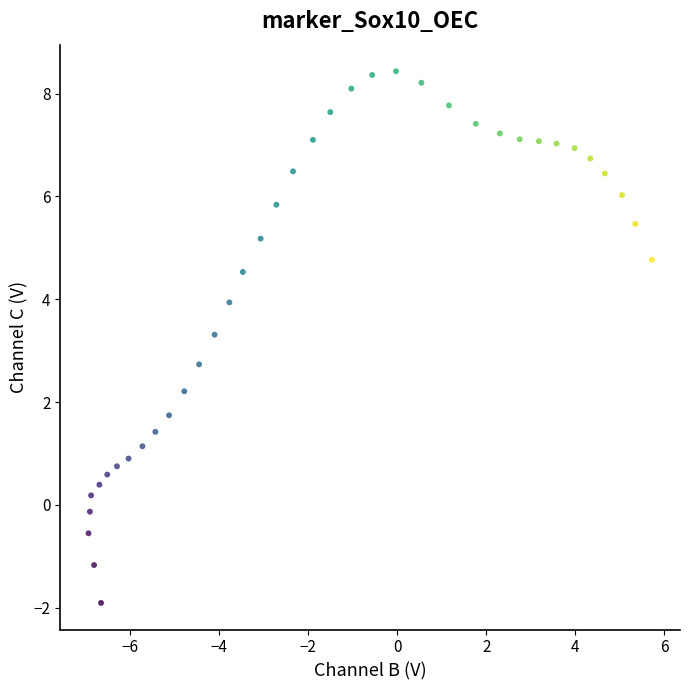

What is the range of Y values (max minus min)?

10.3